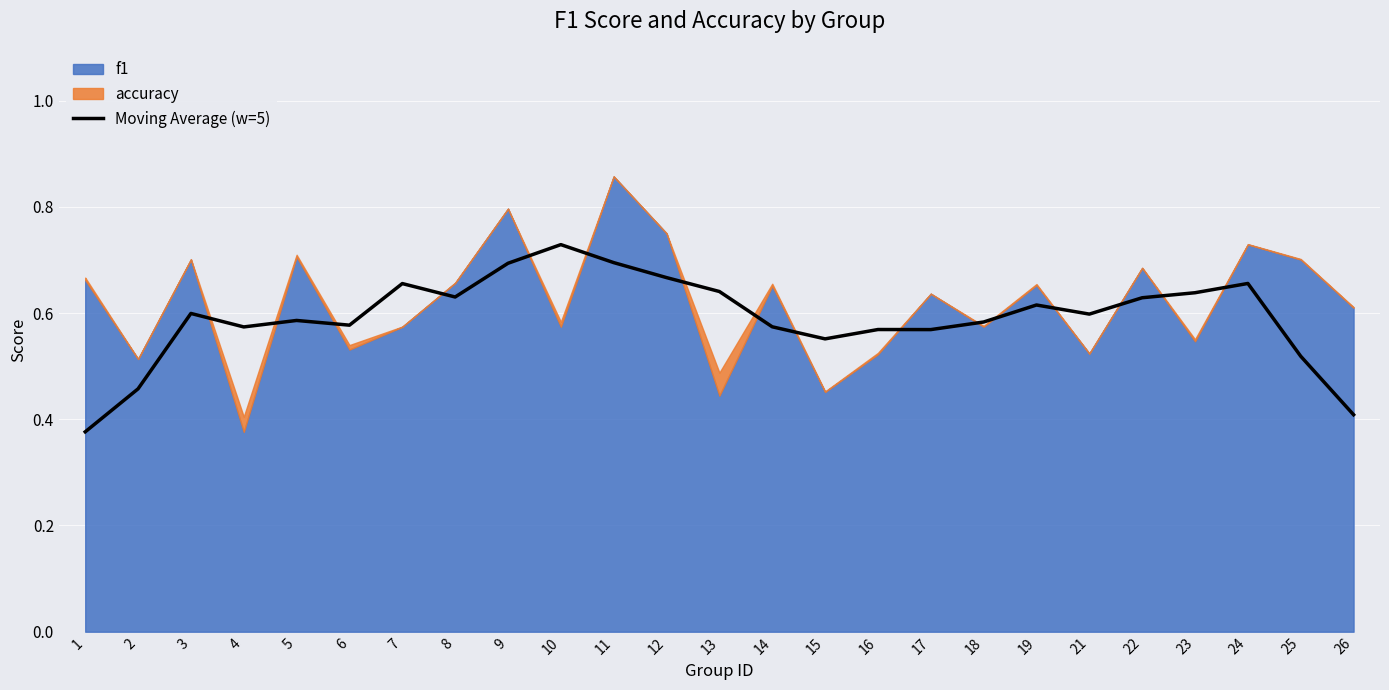

True or false: the data shows 1.0 at 14.

False